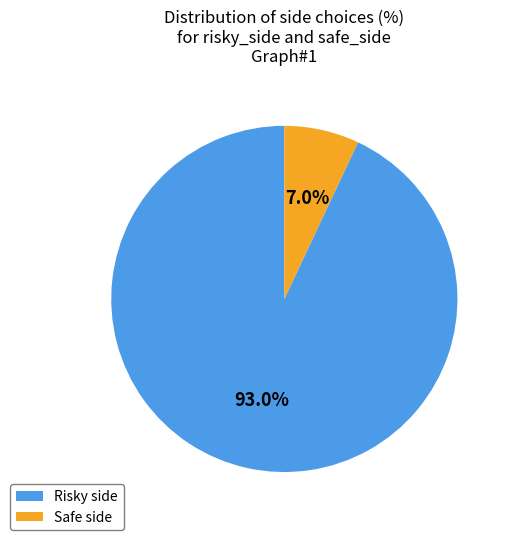

Which slice is the smallest?

Safe side